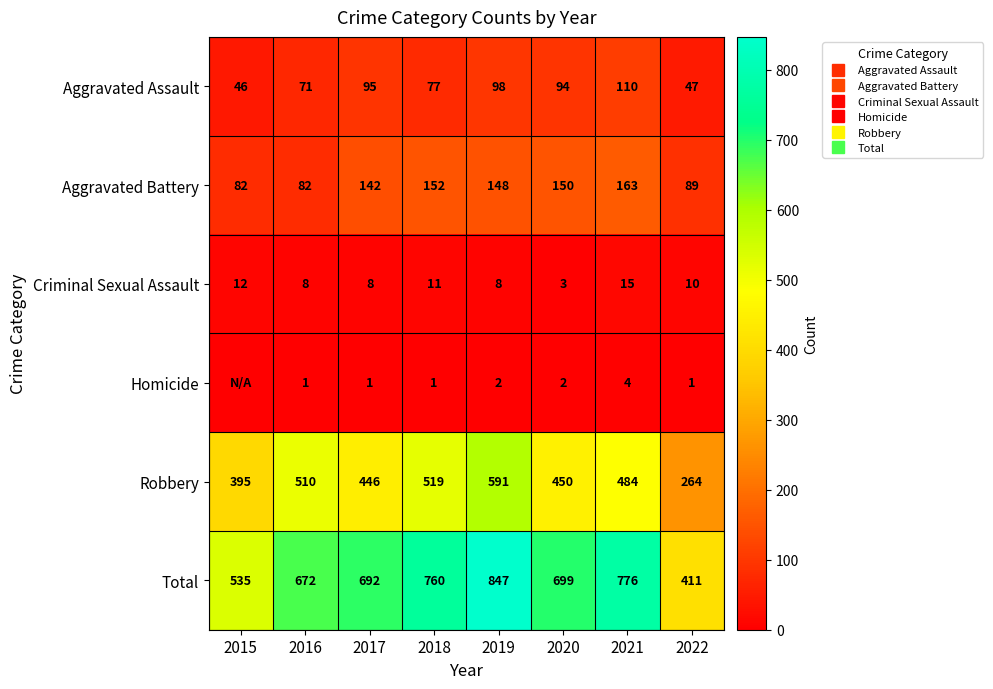

What is the total value across all series at 2018?

1520